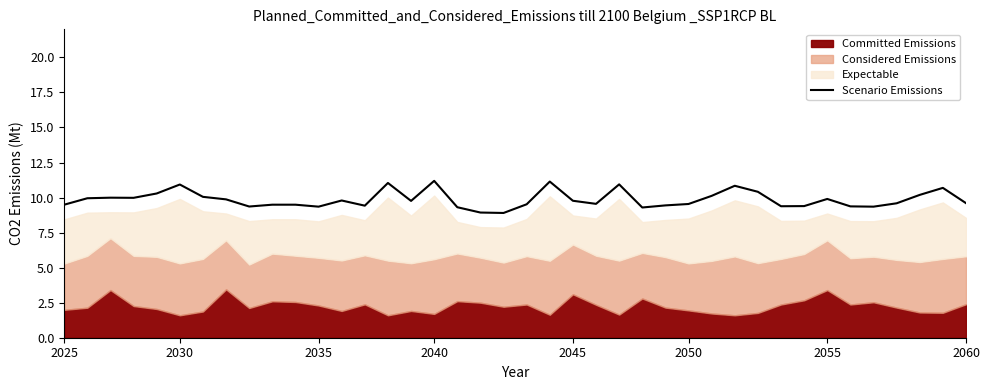

What is the average value?

9.9